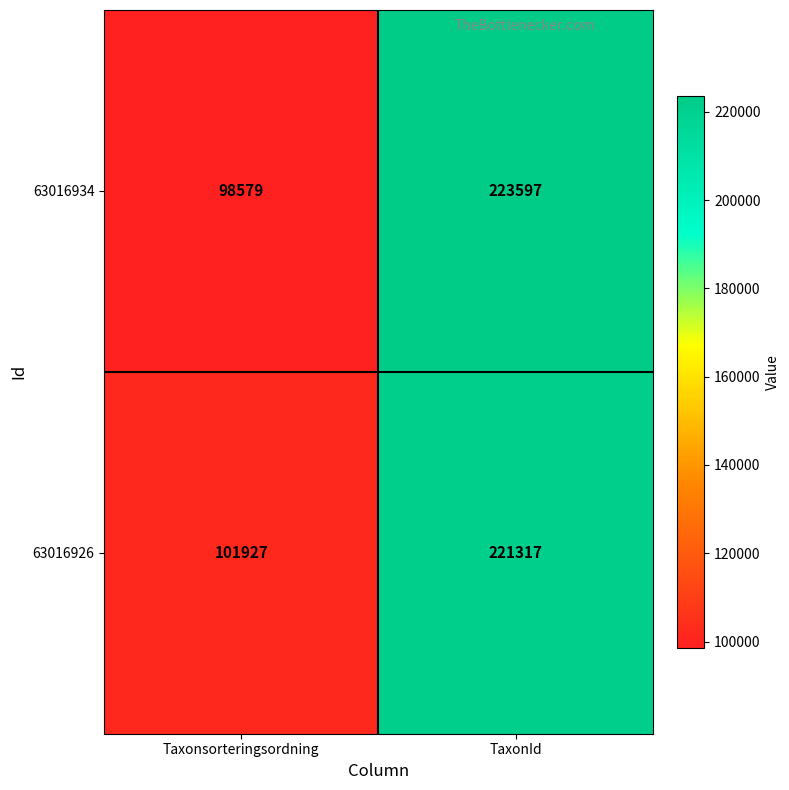

Reading left to right, list all the values displayed in this chart.

63016934: 98579	223597
63016926: 101927	221317